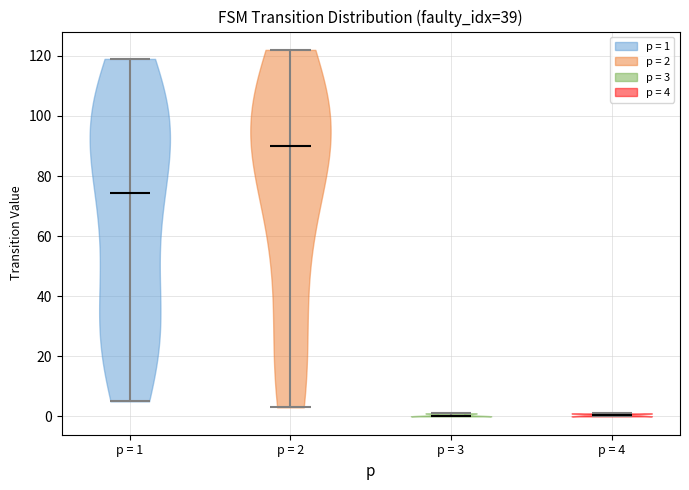

What is the highest point the violin for p = 3 reaches on the y-axis? The values are not printed on the chart, so give them approximately, as read against the axis.

2